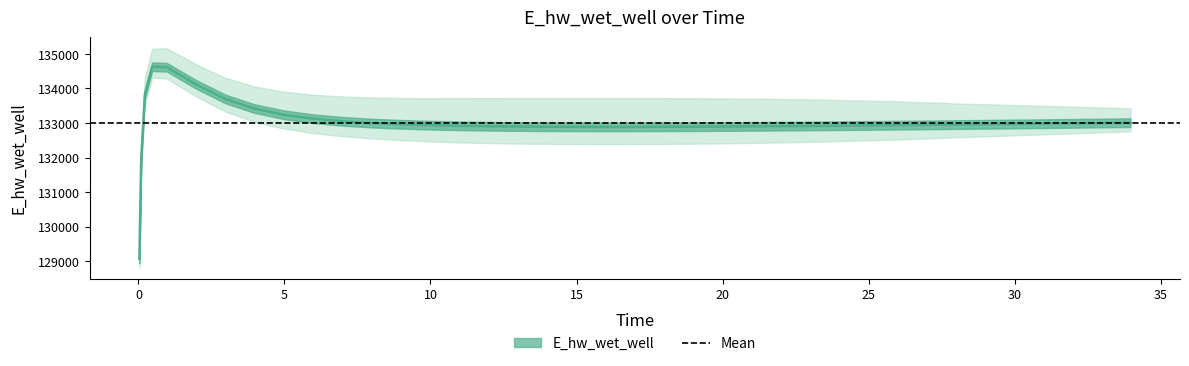

What is the average value?

132996.5